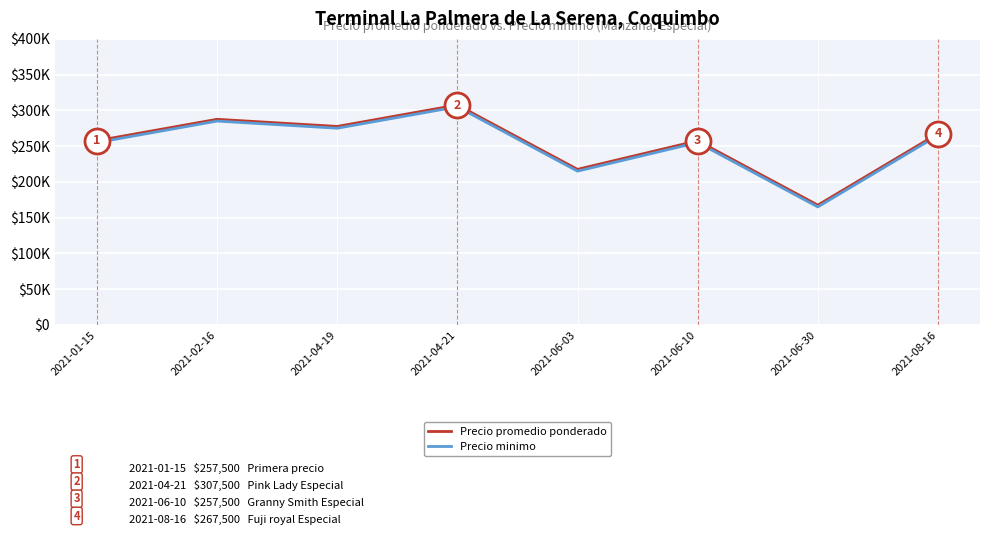

Is this an area chart (filled region under the line)?

No